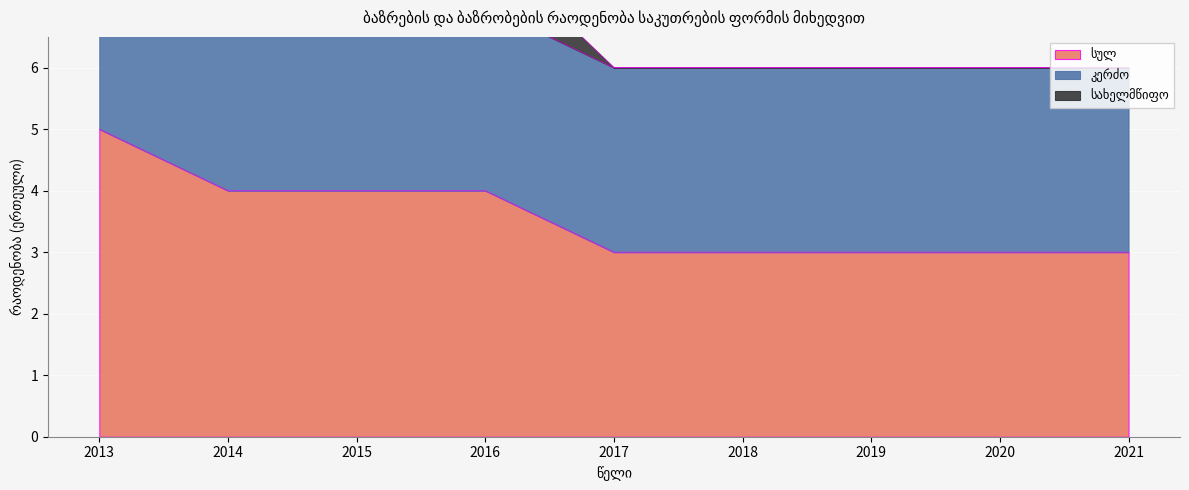

At how many categories does at least one series exceed 1?

9